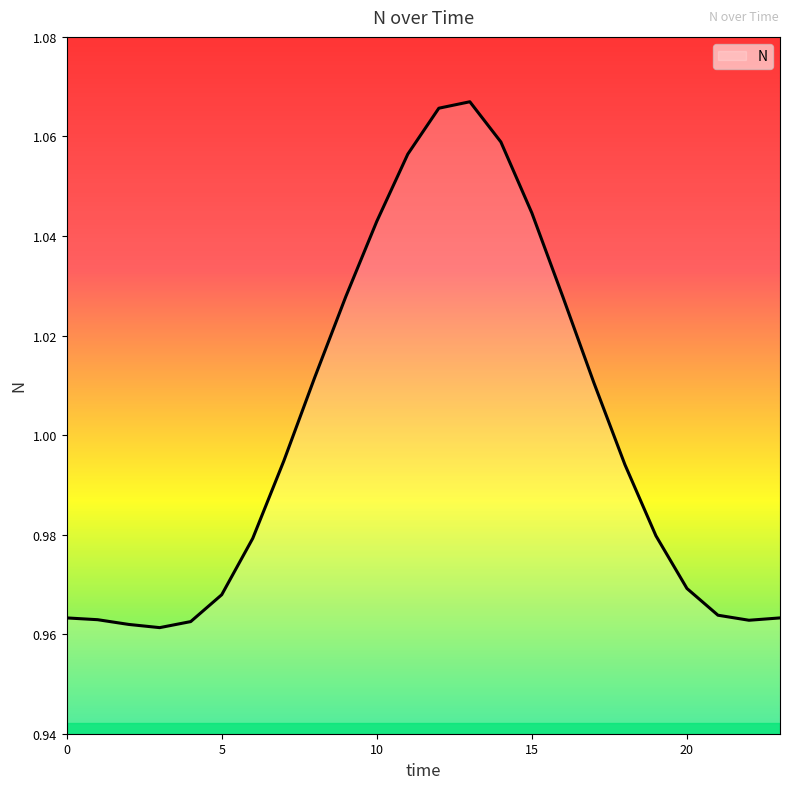

What is the value of the 22nd point from the left?

1.0